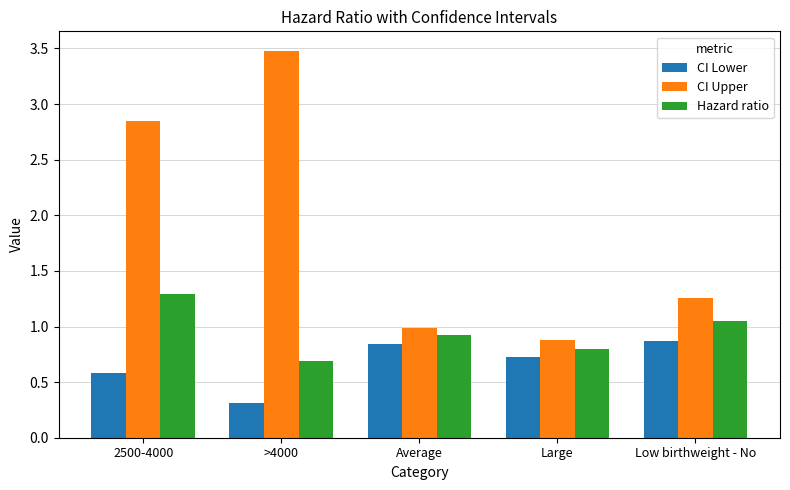

True or false: Hazard ratio has a value of 1.7 at 2500-4000.

False